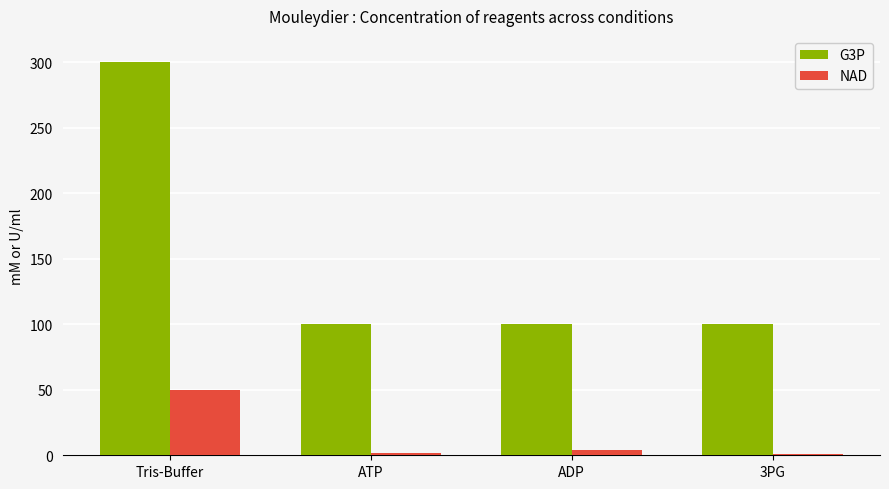

Is the value of NAD at 3PG greater than the value of G3P at ATP?

No